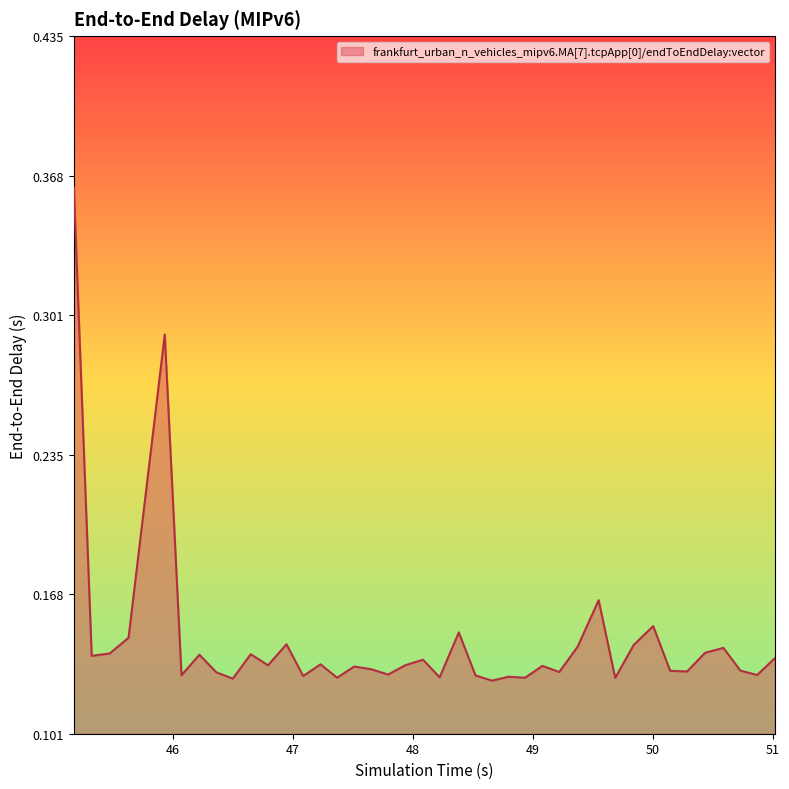

Count the values in the range 0 to 1.

40